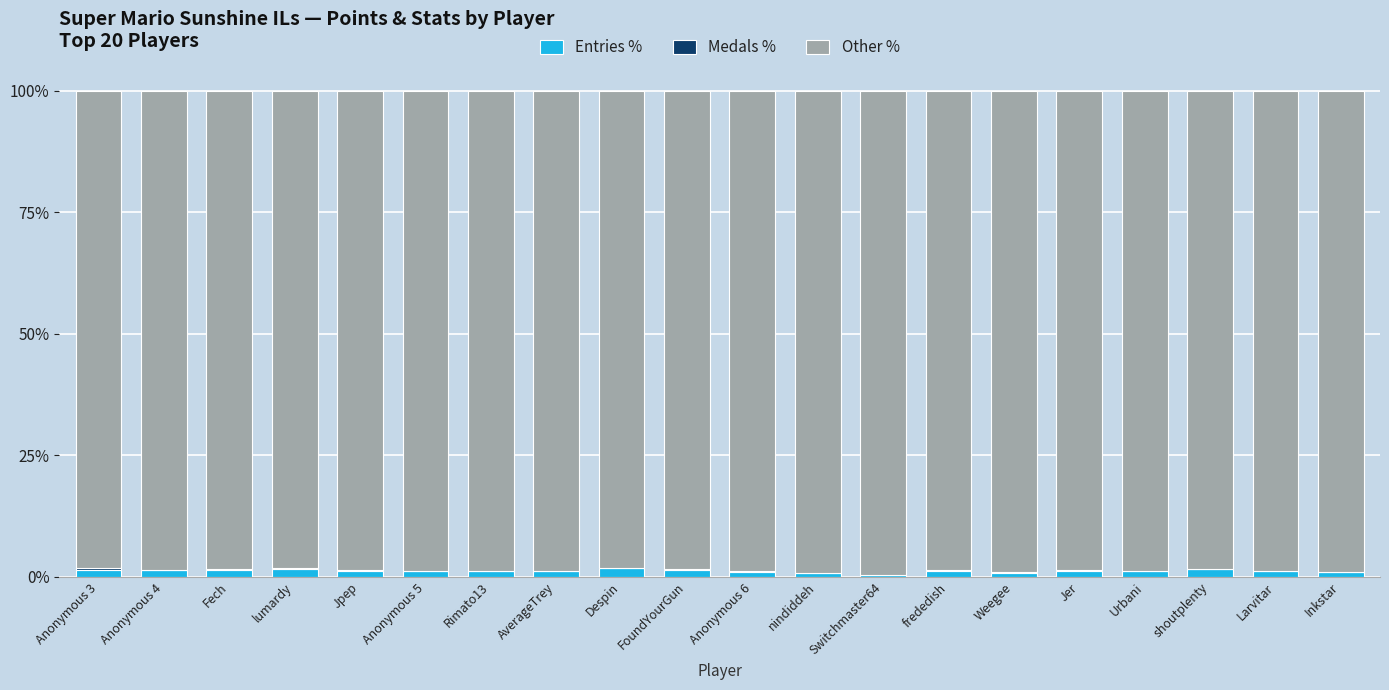

Rank the series by their maximum value, from highest to lowest.

Other %, Entries %, Medals %